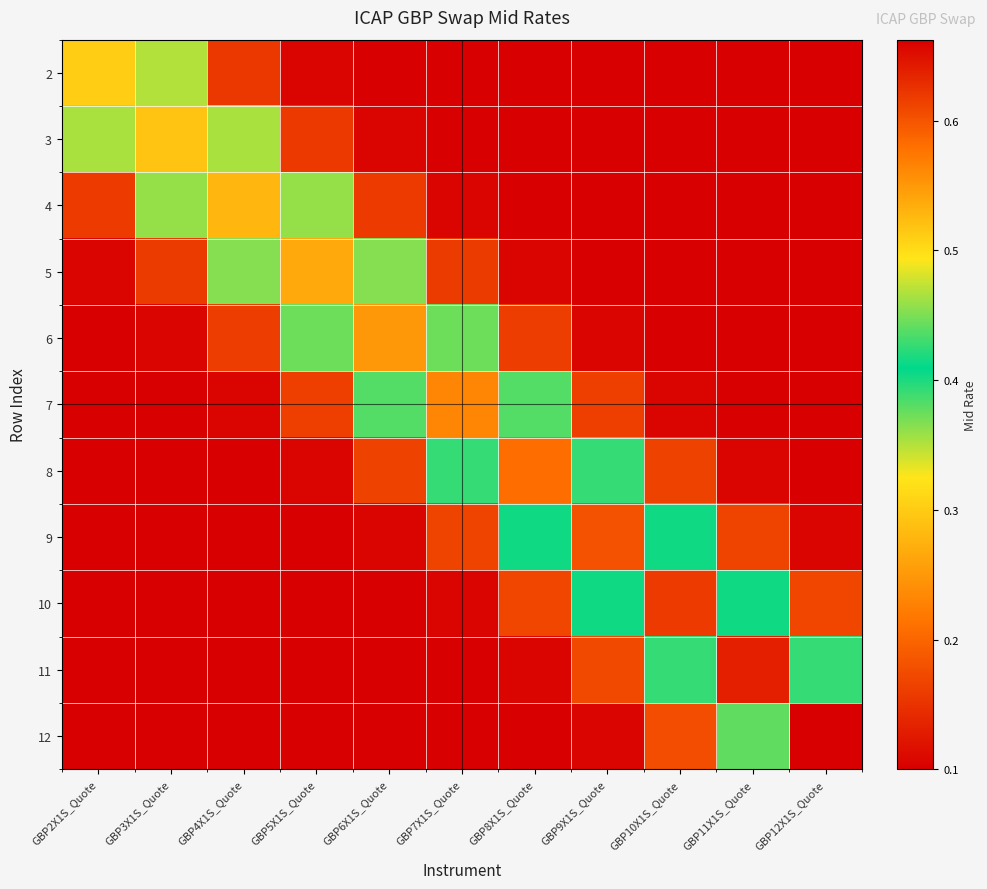

Which label corresponds to the smallest value in the chart?

GBP11X1S_Quote